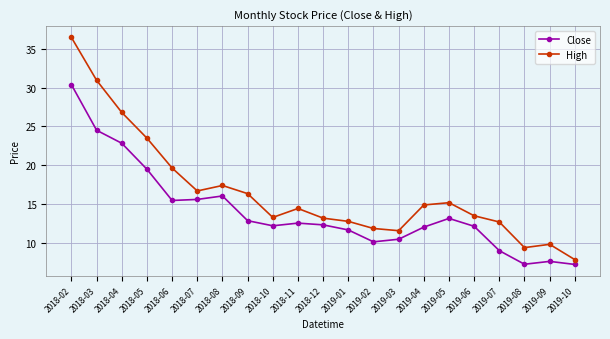

Is it true that Close equals 15.6 at 2018-07?

True